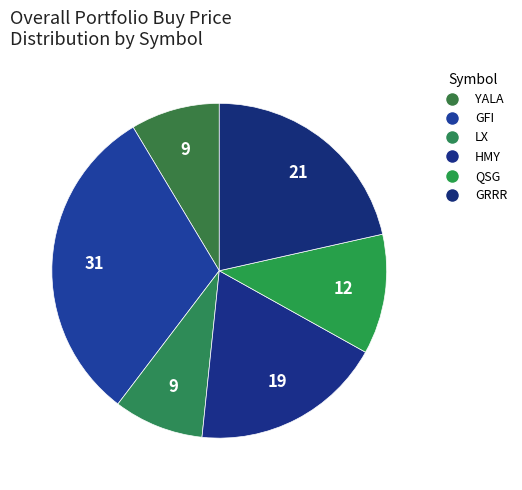

What is the ratio of the value at GRRR to the value at HMY?

1.2